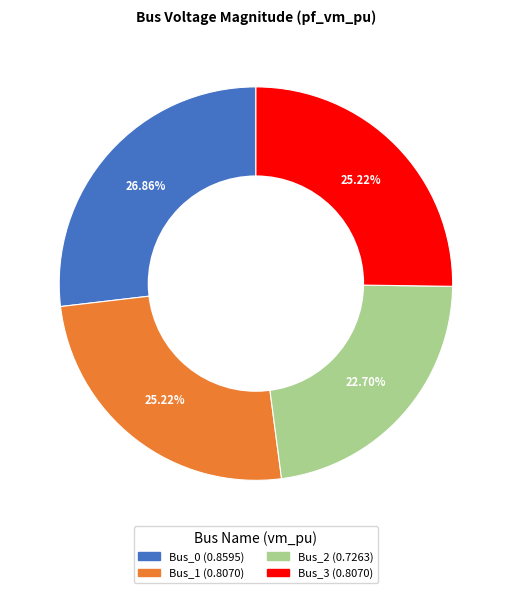

To the nearest percent, what portion does Bus_3 represent?

25%